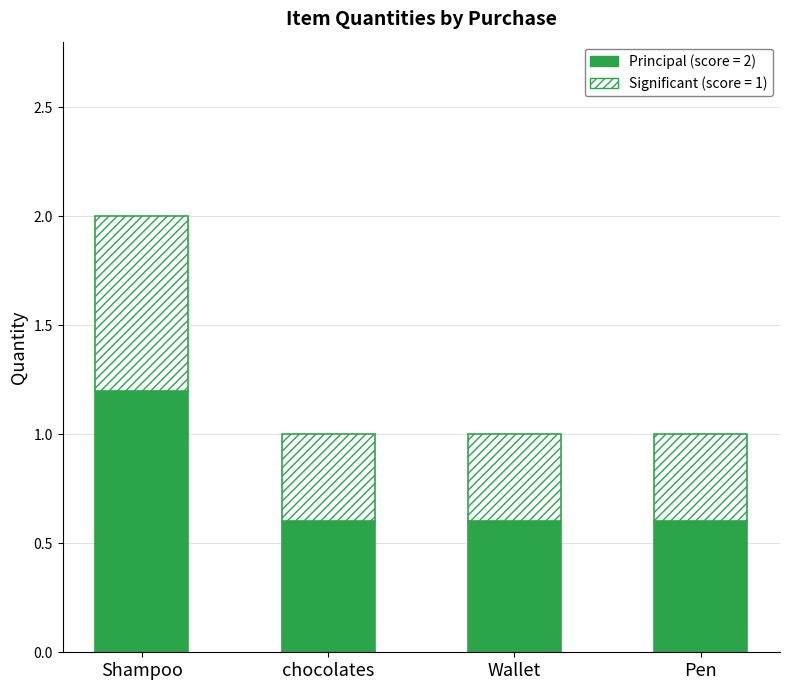

What is the sum of all Principal (score = 2) values?

3.0